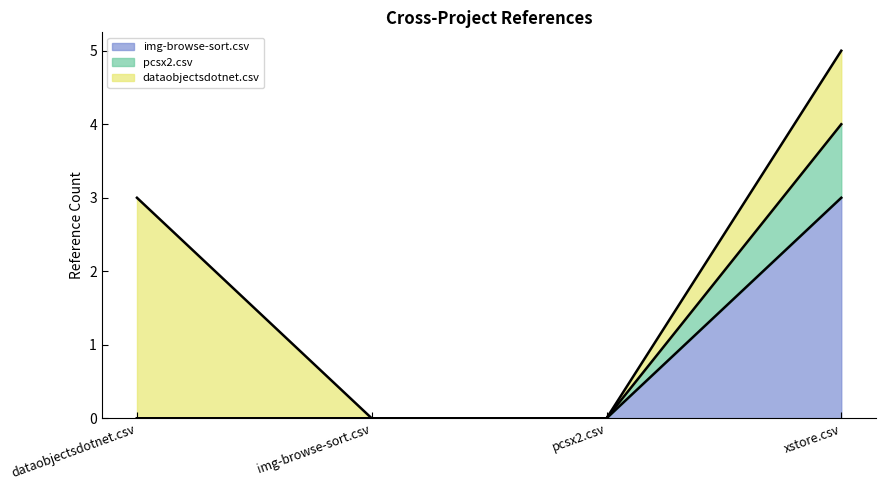

The img-browse-sort.csv series shows 0 at pcsx2.csv. True or false?

True